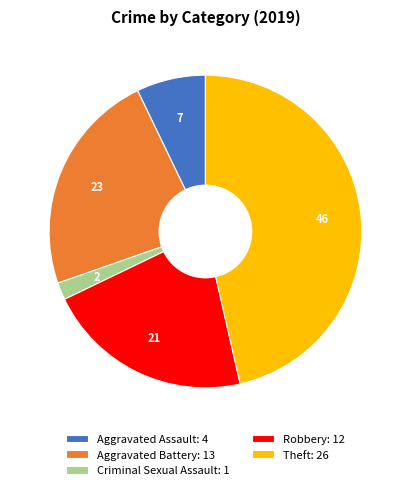

True or false: Robbery: 12 accounts for 21% of the total.

True